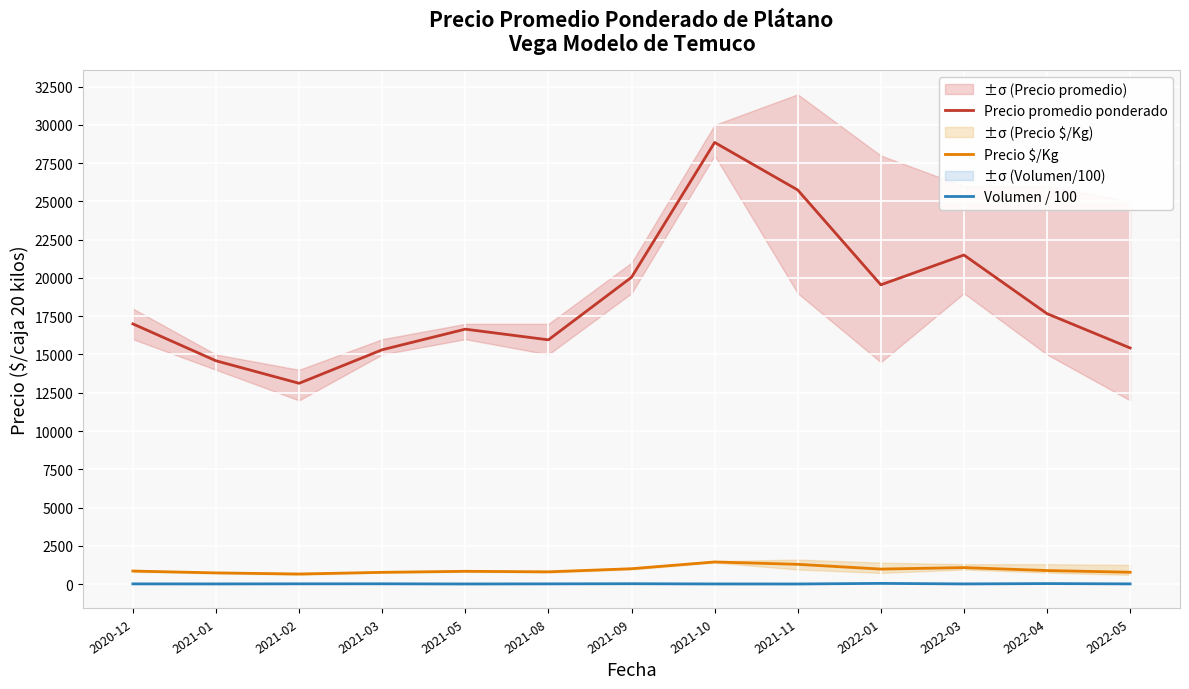

True or false: Precio $/Kg has more than 1 interior local peaks.

True